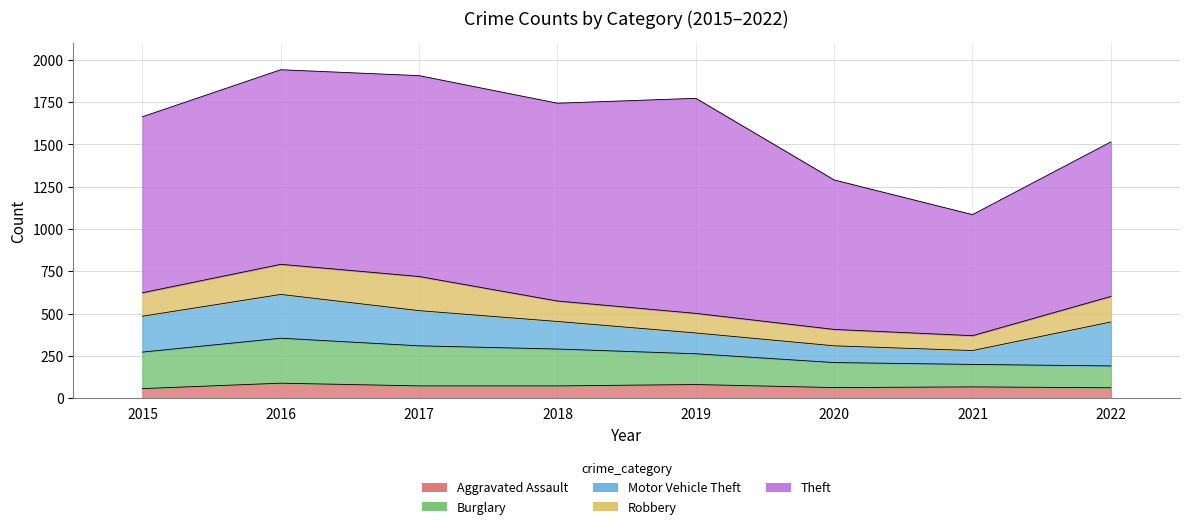

What is the sum of all Robbery values?

1092